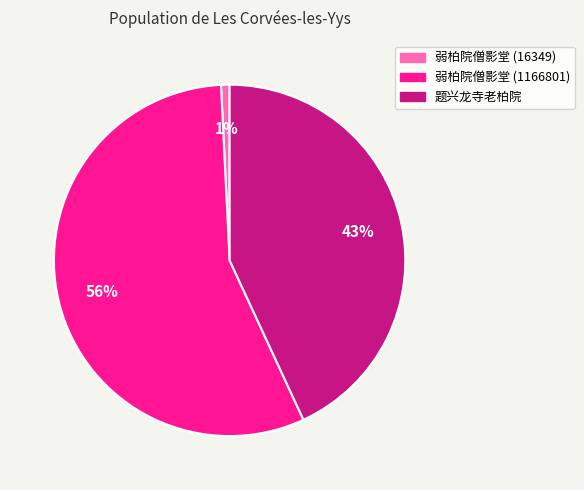

Which has a higher value, 弱柏院僧影堂 (16349) or 弱柏院僧影堂 (1166801)?

弱柏院僧影堂 (1166801)